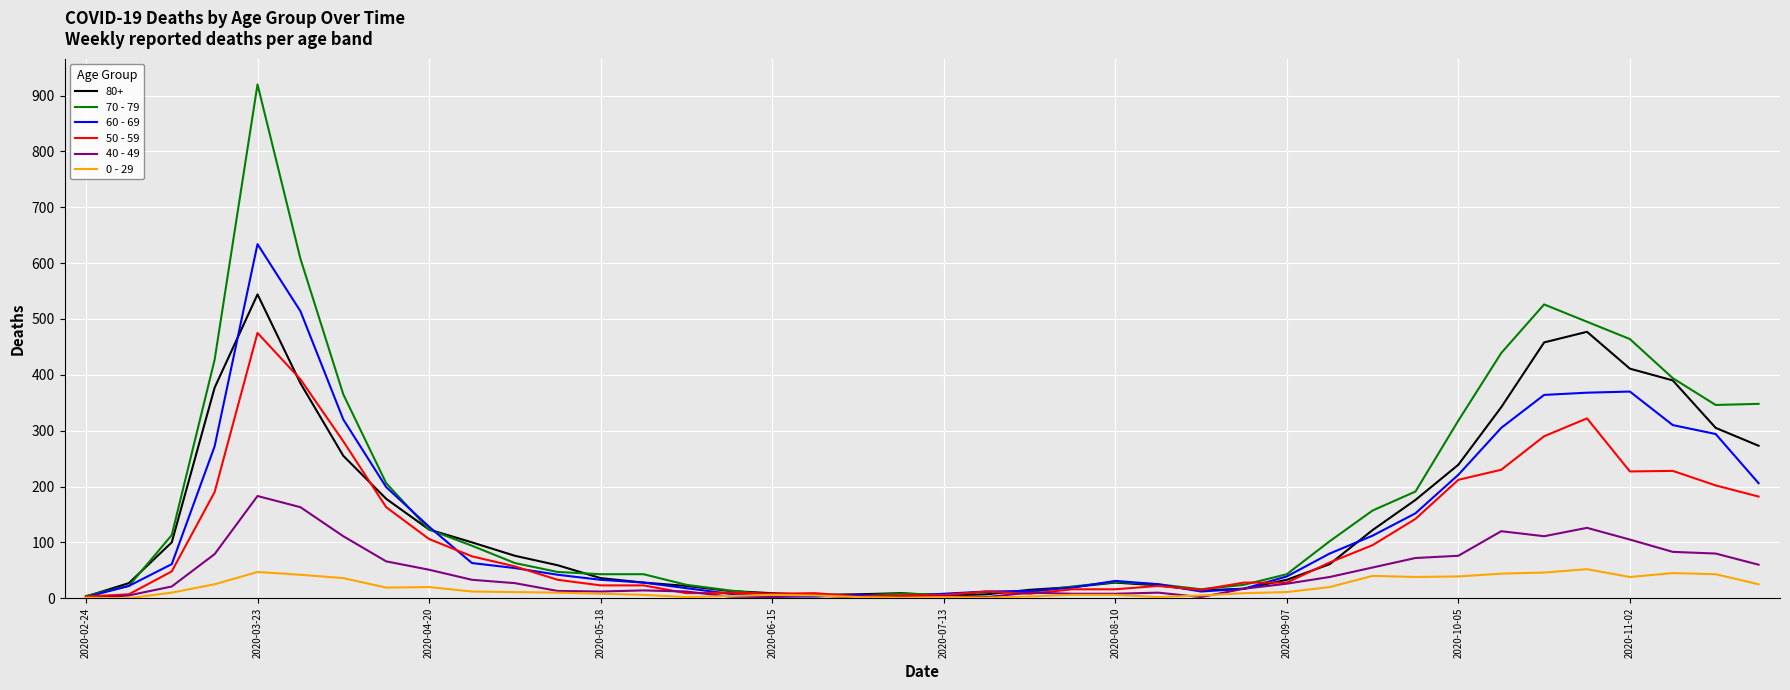

List the series in order of their peak value, lowest first.

0 - 29, 40 - 49, 50 - 59, 80+, 60 - 69, 70 - 79